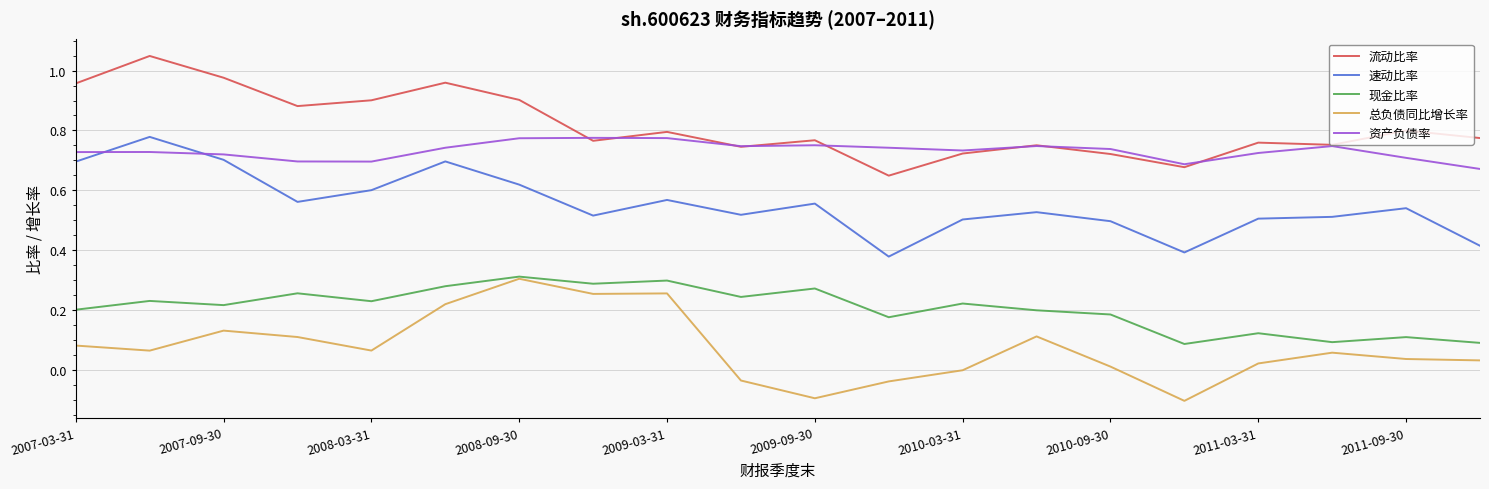

Which series has the largest total across all categories?

流动比率